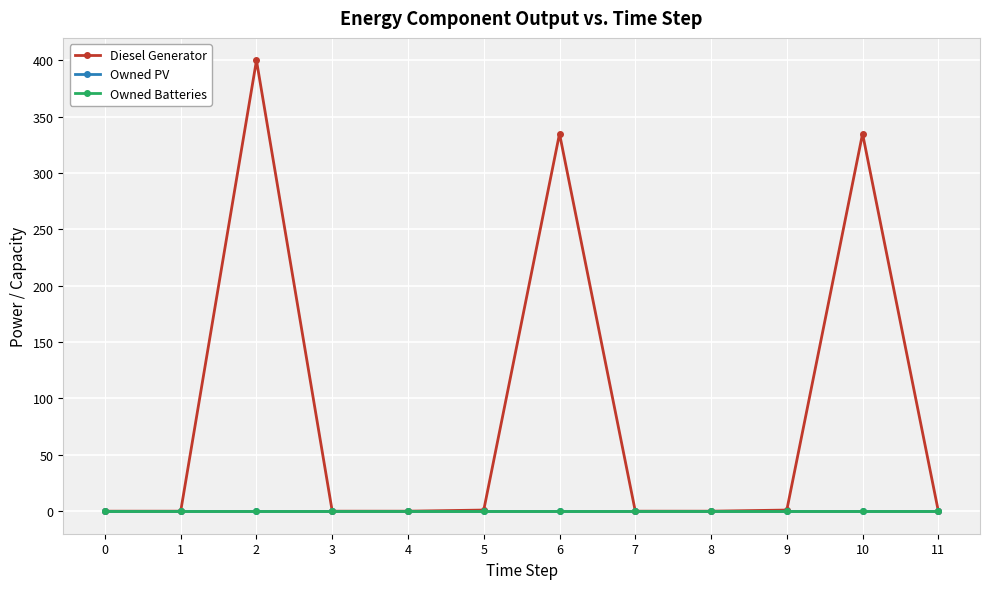

Does the chart have visible grid lines?

Yes